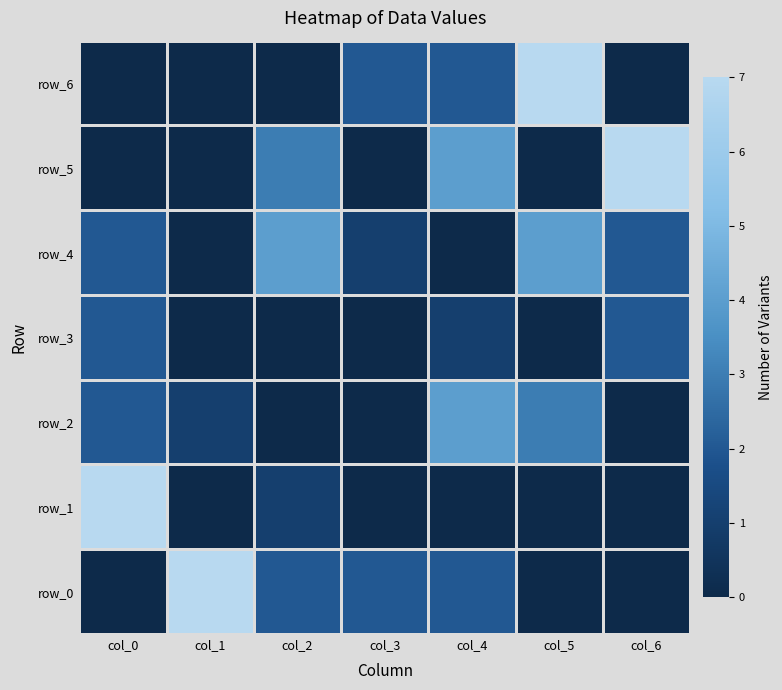

What is the difference between the highest and lowest values at col_5?

7